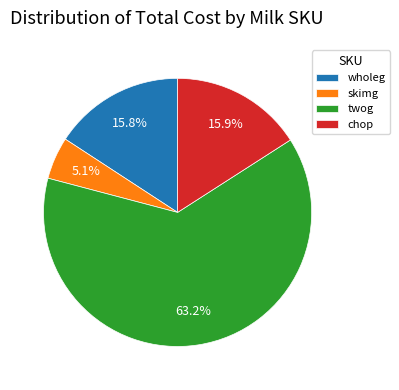

What percentage is the skimg slice, to the nearest percent?

5%